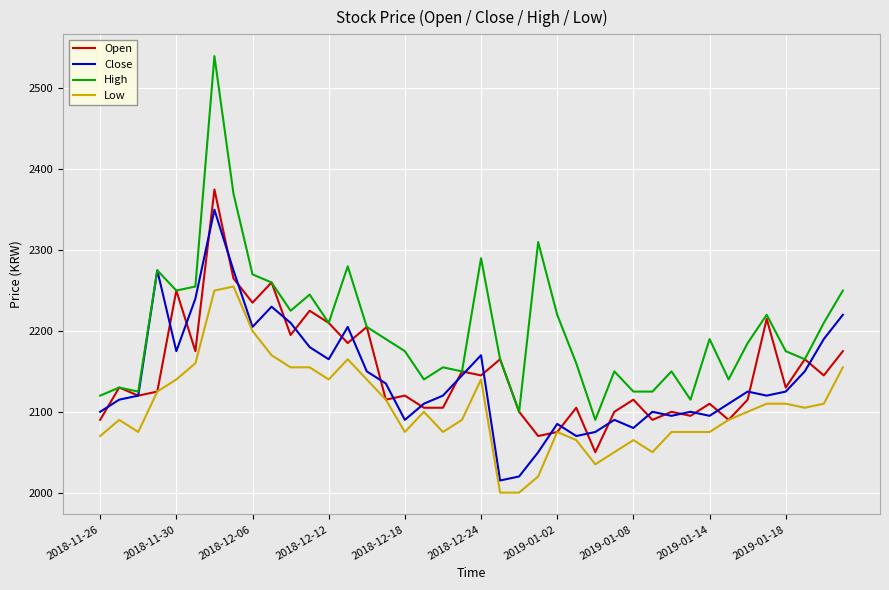

List the series in order of their peak value, lowest first.

Low, Close, Open, High